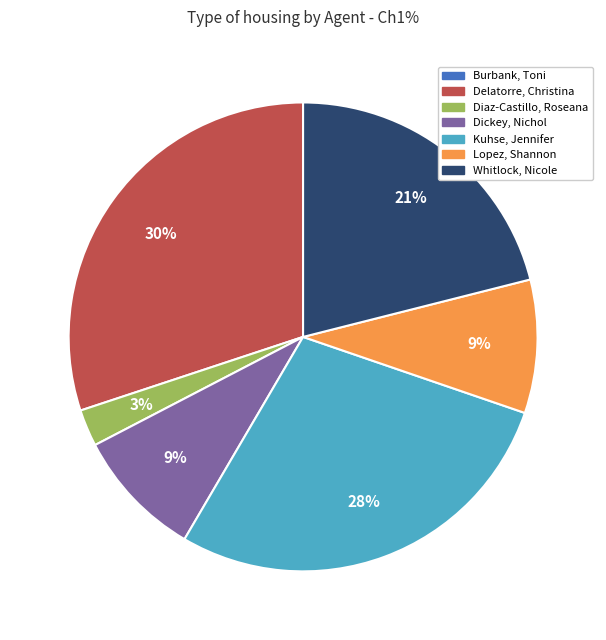

Between Whitlock, Nicole and Delatorre, Christina, which is larger?

Delatorre, Christina